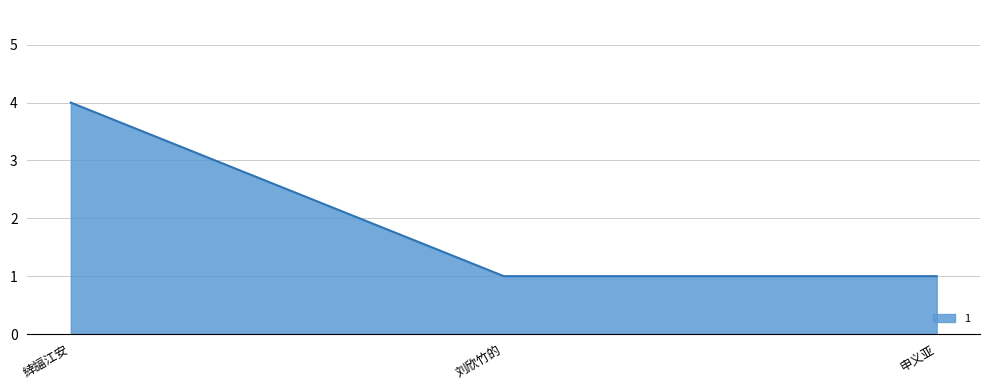

Which label corresponds to the largest value in the chart?

緈諨江安